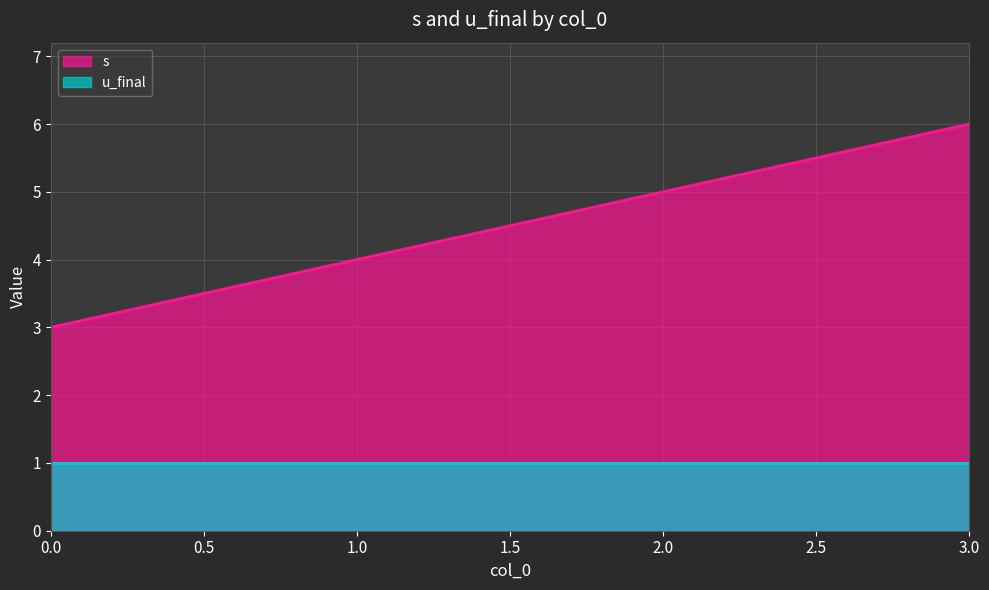

What is the sum of all s values?

18